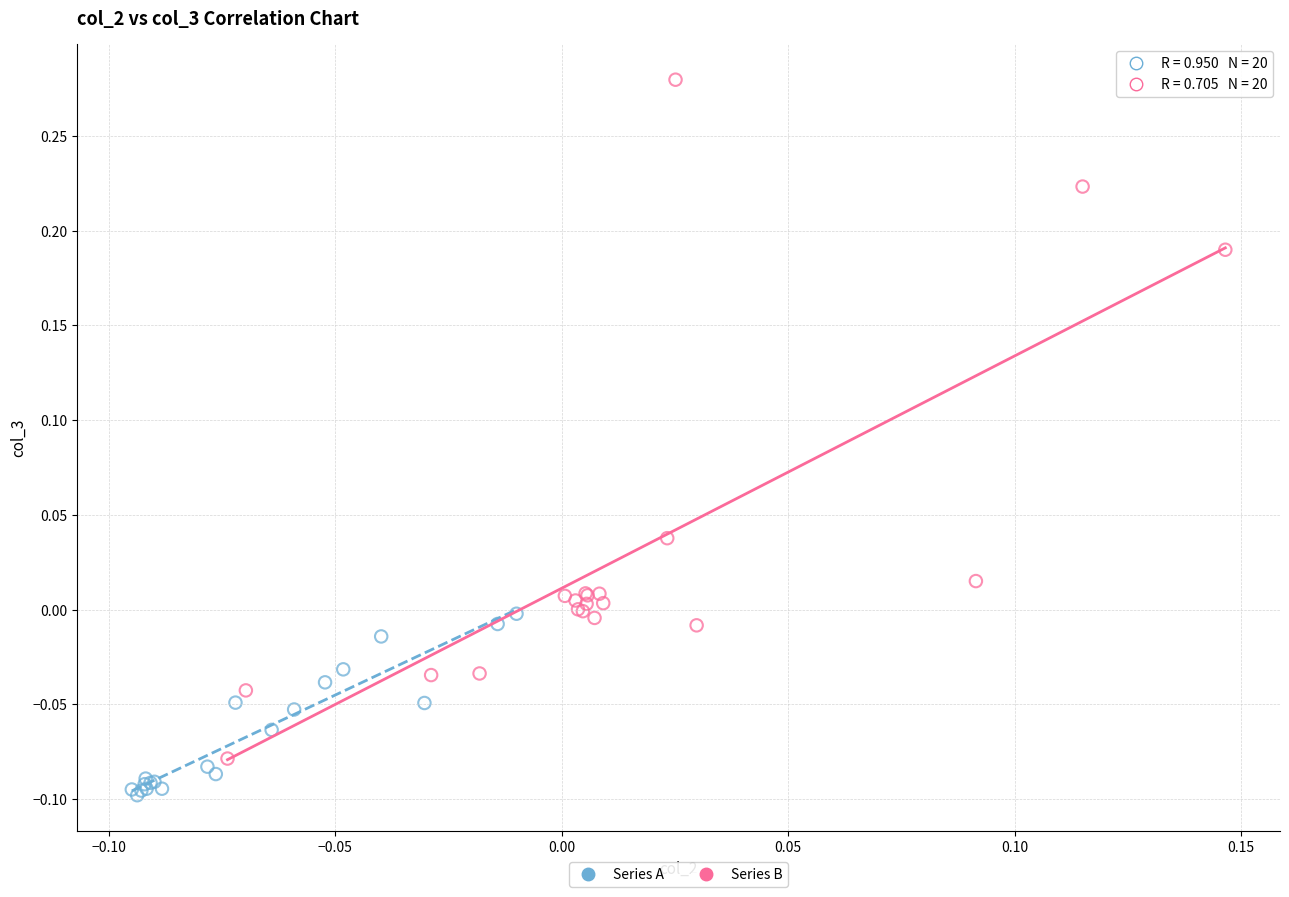

What are all the series names shown in the legend?

Series A, Series B